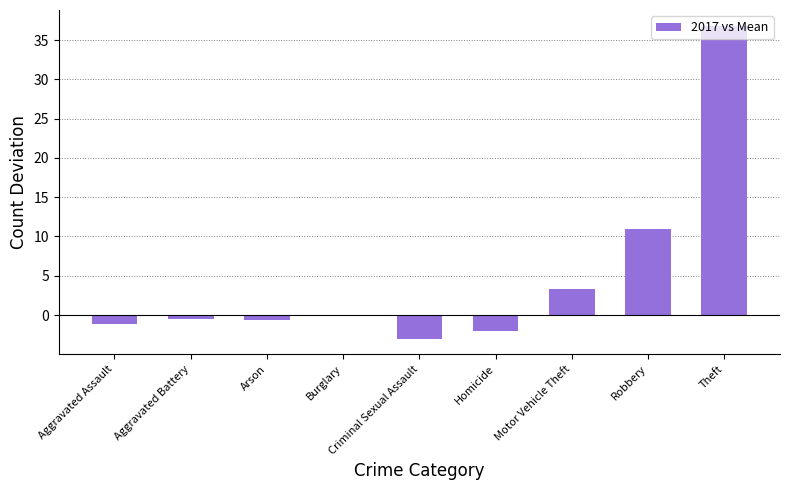

What is the maximum value shown in the chart?

36.8